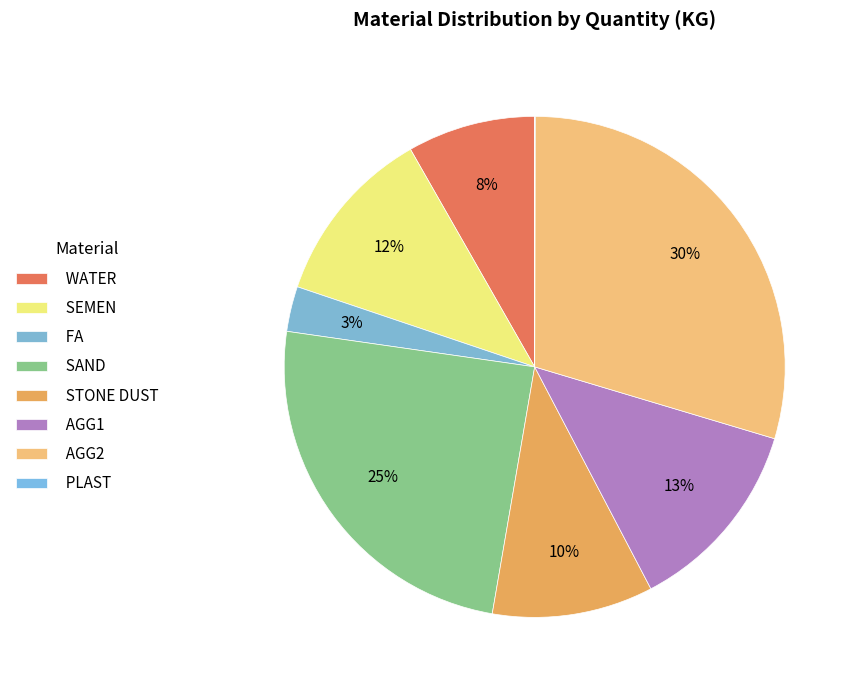

What is the largest slice in the pie chart?

AGG2